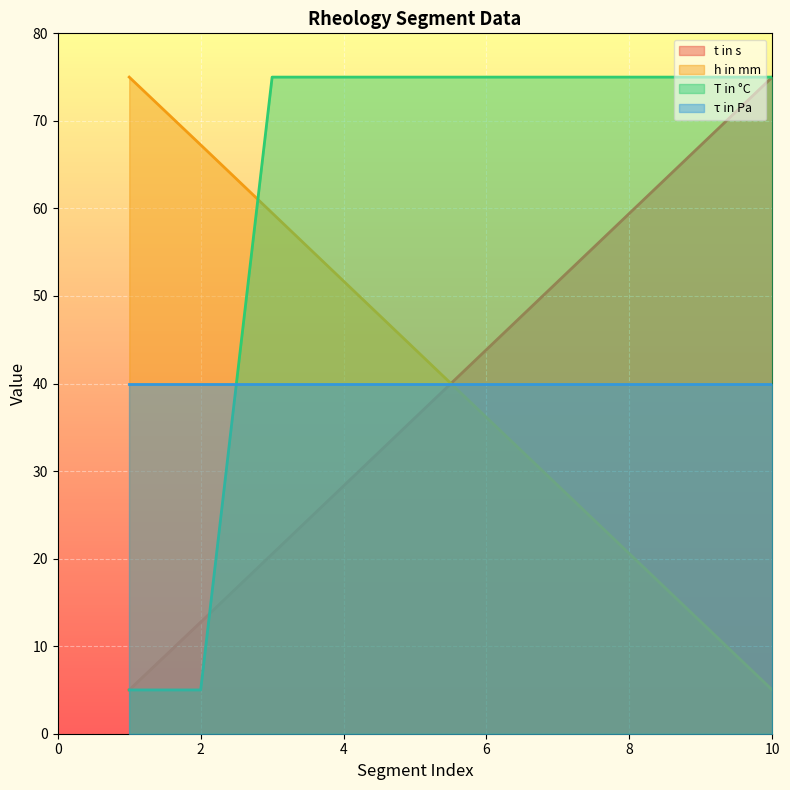

True or false: h in mm and T in °C intersect in this chart.

True